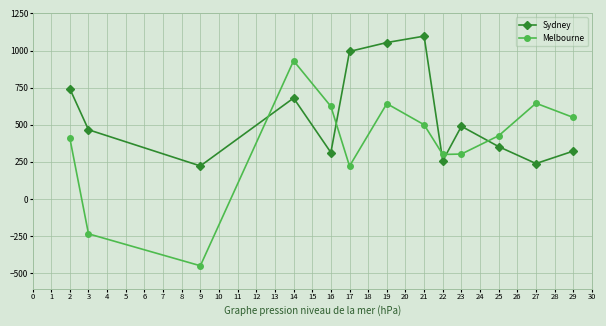

In Sydney, how many points are higher than both neighbors (excluding endpoints)?

3